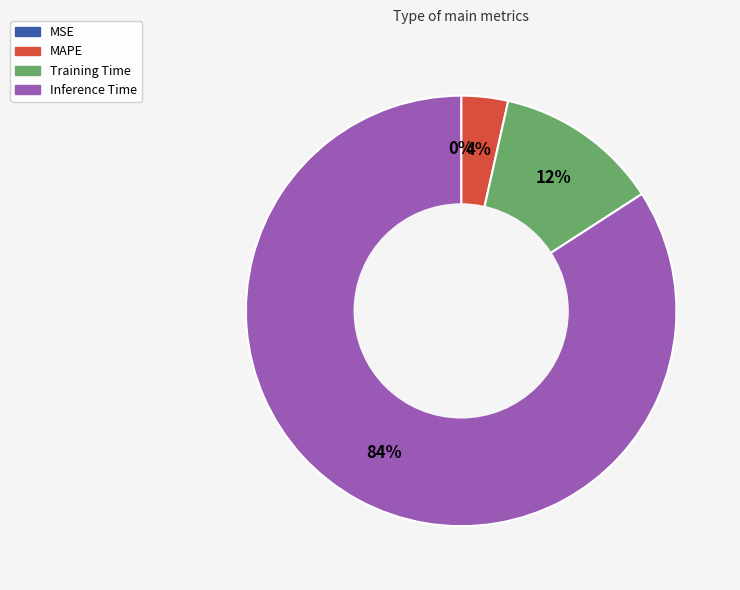

To the nearest percent, what is the difference between the largest and smallest slice percentages?

84%